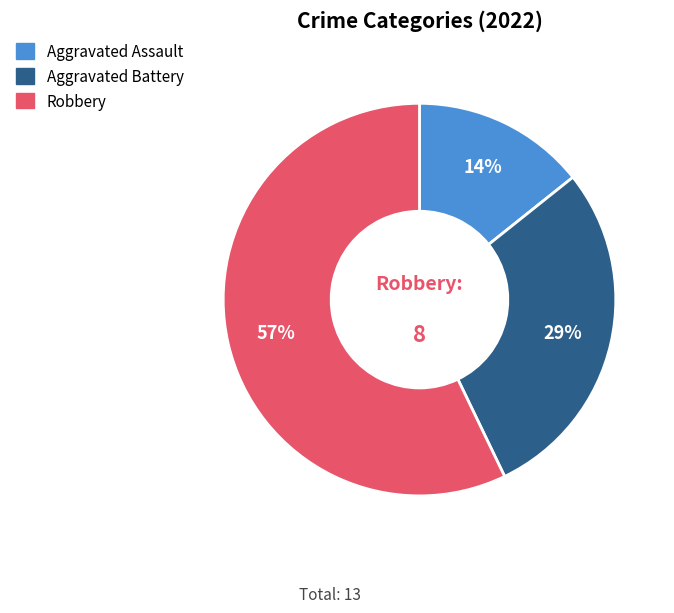

What percentage is the Aggravated Battery slice, to the nearest percent?

29%